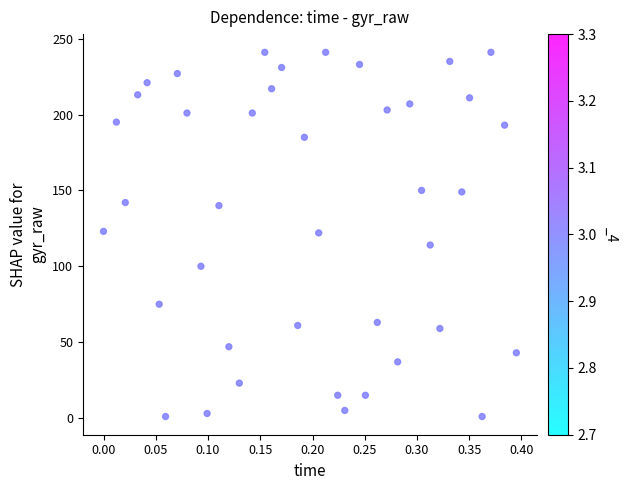

What is the range of Y values (max minus min)?

240